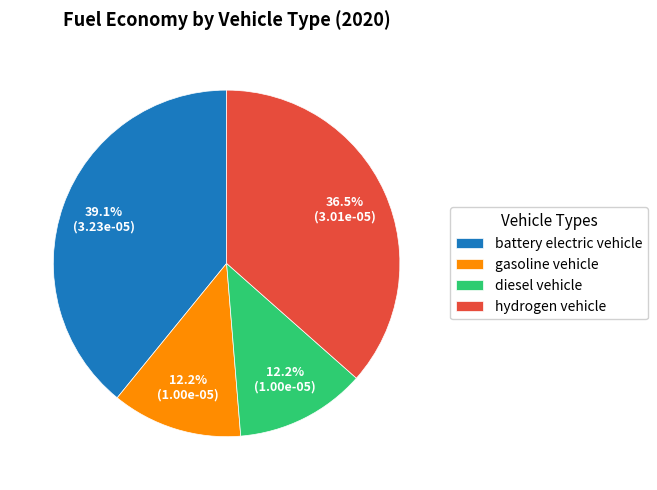

Which slice is the largest?

battery electric vehicle